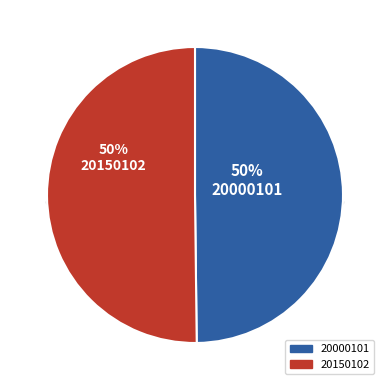

Is the sum of 20150102 and 20000101 greater than half?

Yes